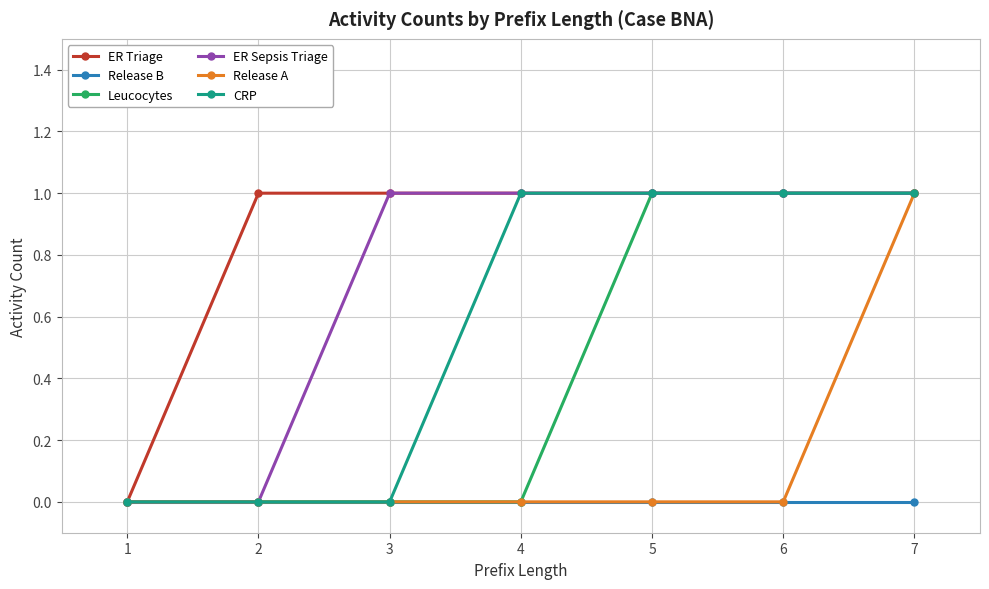

What is the spread (max minus min) of values at 2?

1